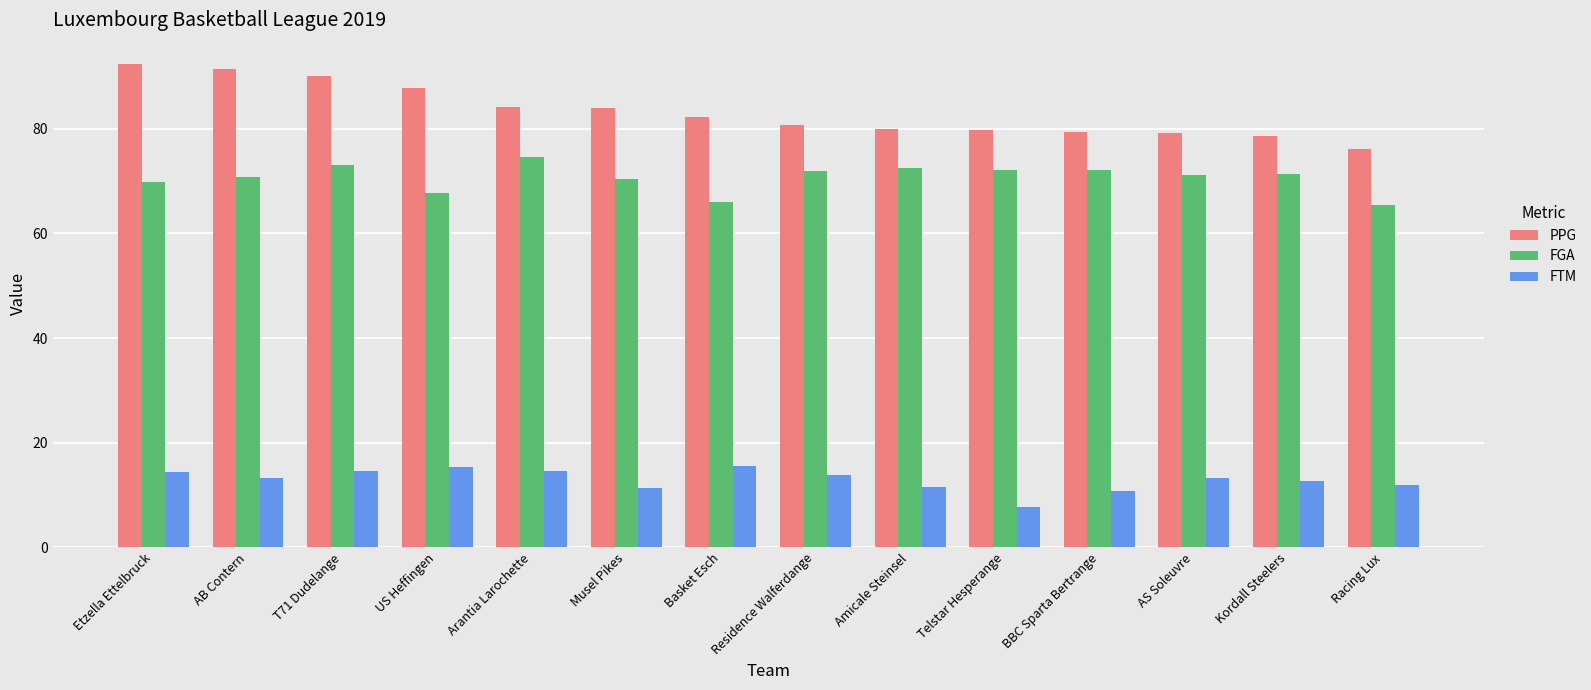

What is the minimum value shown in the chart?

7.7